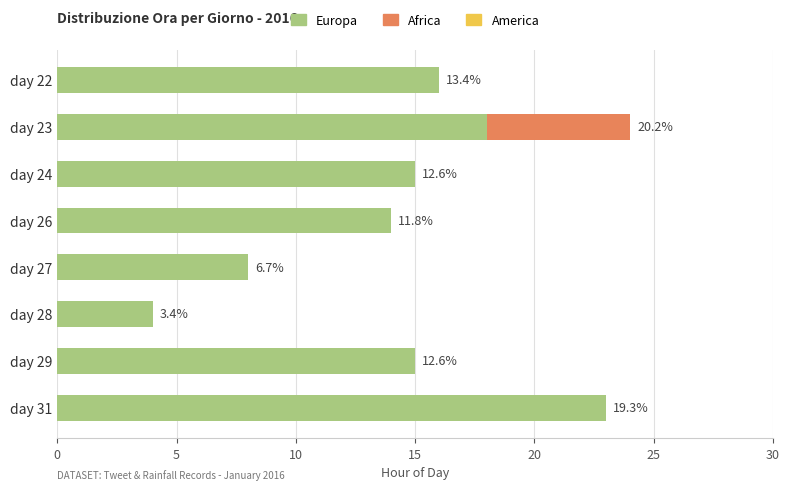

How many data points does each series have?

8